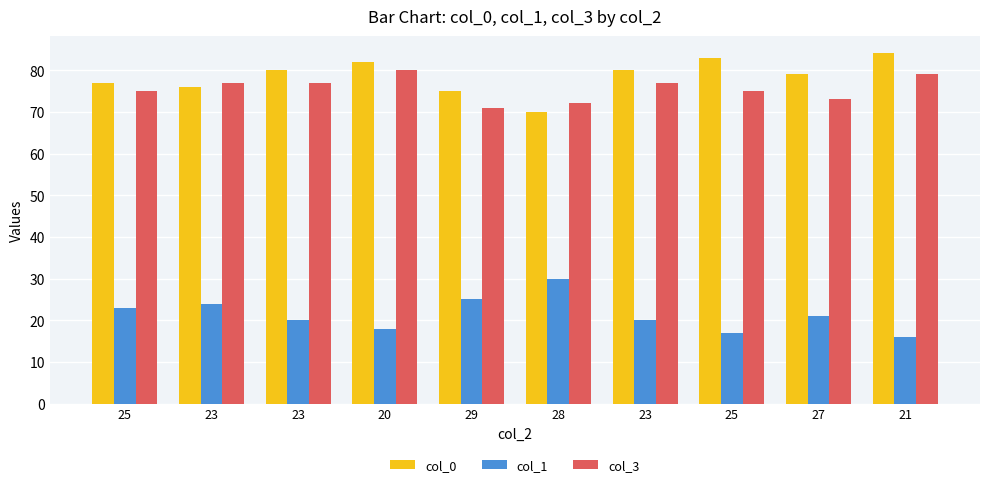

What is the total value across all series at 27?

173